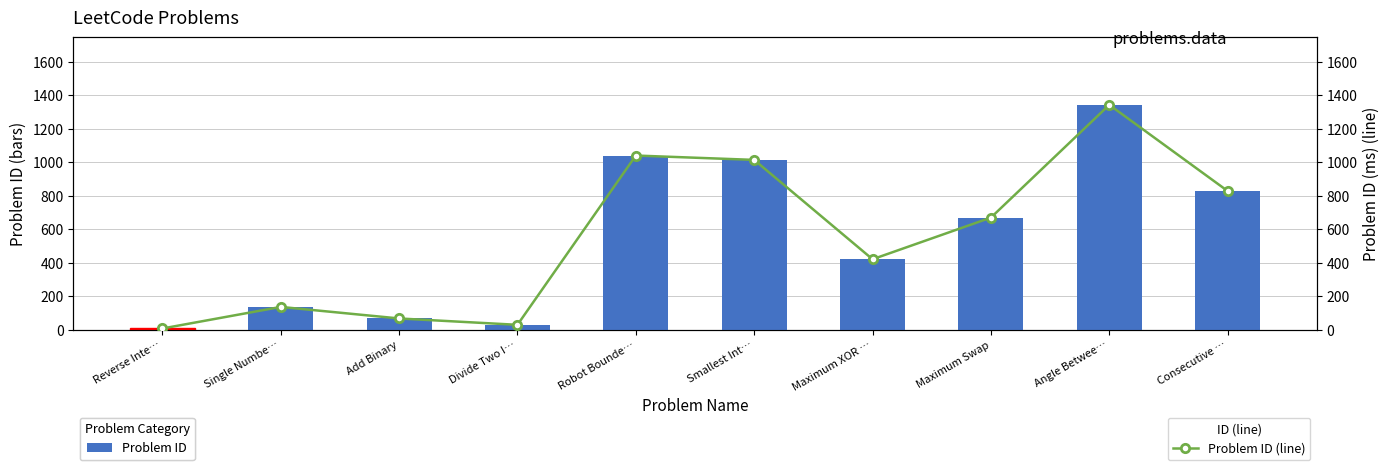

How many categories are shown in the chart?

10